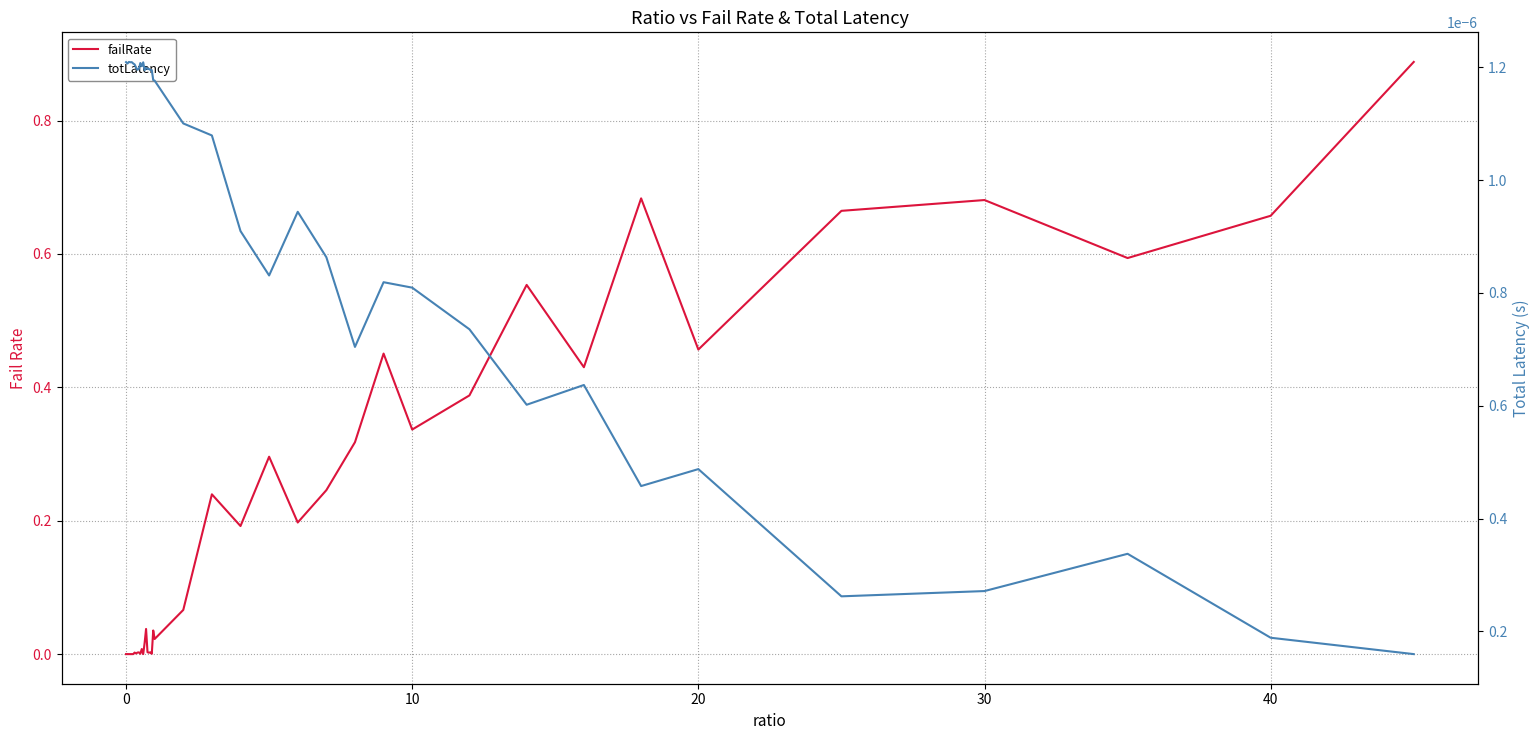

Does the chart have visible grid lines?

Yes